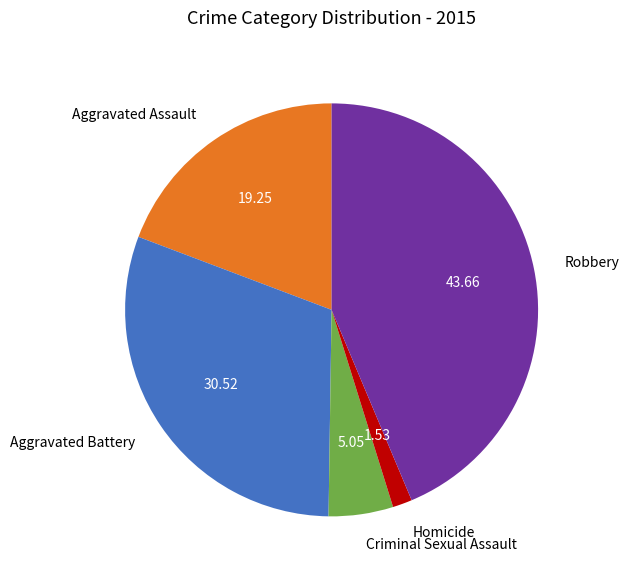

What is the largest slice in the pie chart?

Robbery